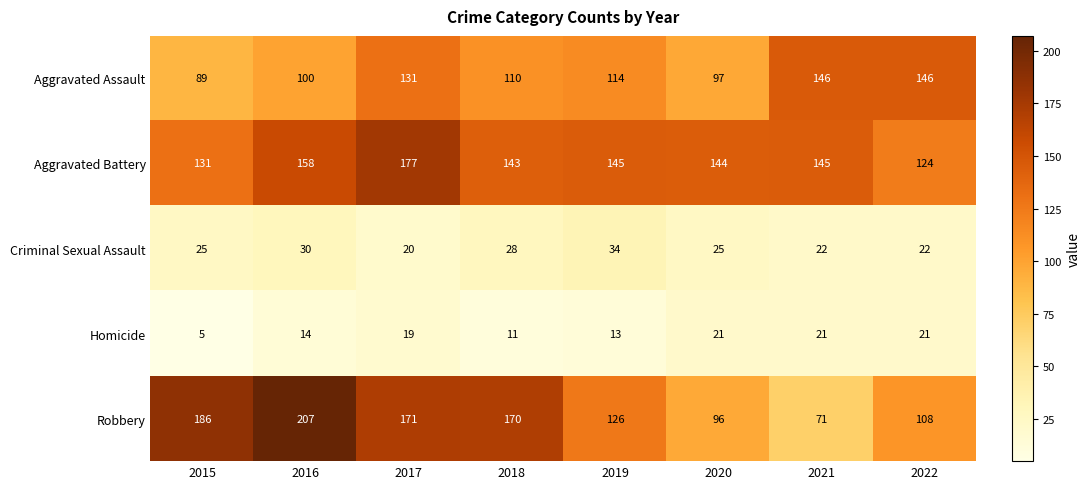

True or false: Robbery has a value of 126 at 2019.

True